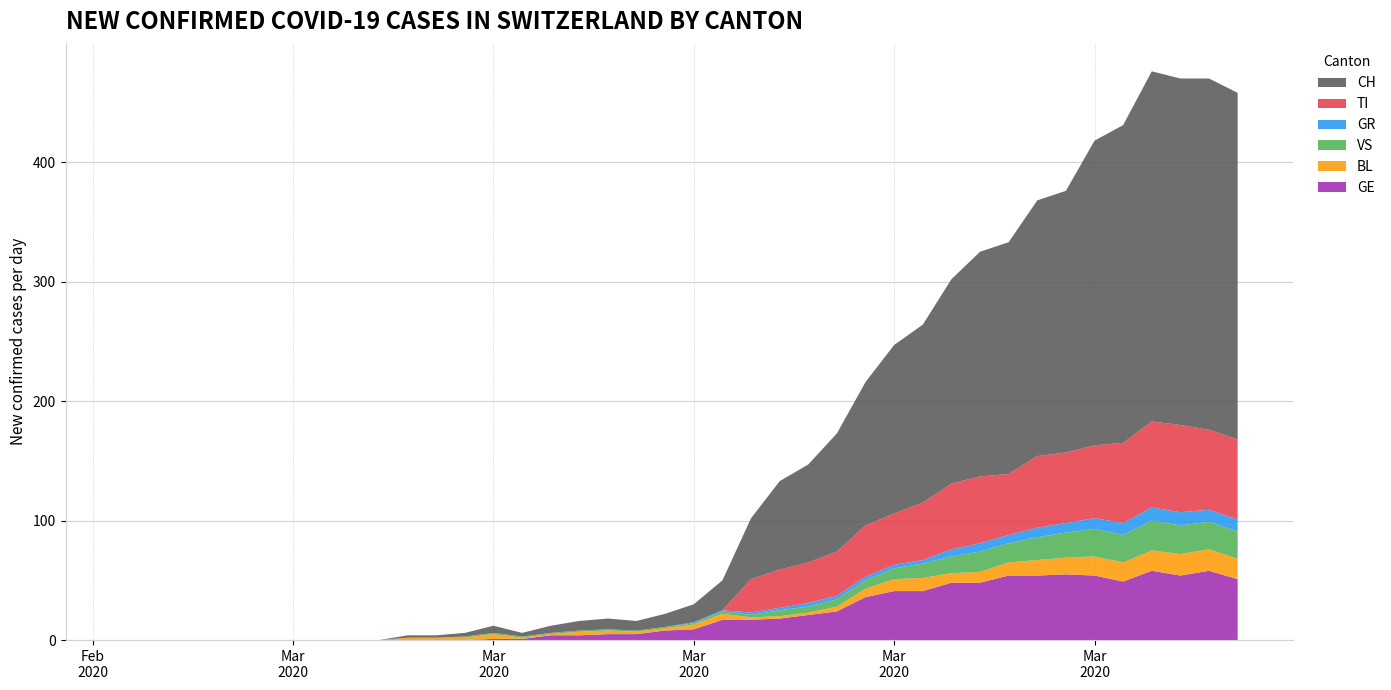

Reading right to left, list all the values displayed in this chart.

CH: 2020-04-04=290	2020-04-03=294	2020-04-02=290	2020-04-01=293	2020-03-31=266	2020-03-30=255	2020-03-29=219	2020-03-28=214	2020-03-27=194	2020-03-26=188	2020-03-25=171	2020-03-24=149	2020-03-23=141	2020-03-22=120	2020-03-21=99	2020-03-20=82	2020-03-19=74	2020-03-18=51	2020-03-17=25	2020-03-16=15	2020-03-15=11	2020-03-14=8	2020-03-13=9	2020-03-12=8	2020-03-11=6	2020-03-10=3	2020-03-09=6	2020-03-08=3	2020-03-07=2	2020-03-06=2	2020-03-05=0	2020-03-04=0	2020-03-03=0	2020-03-02=0	2020-03-01=0	2020-02-29=0	2020-02-28=0	2020-02-27=0	2020-02-26=0	2020-02-25=0
TI: 2020-04-04=67	2020-04-03=67	2020-04-02=73	2020-04-01=72	2020-03-31=67	2020-03-30=61	2020-03-29=59	2020-03-28=60	2020-03-27=51	2020-03-26=56	2020-03-25=55	2020-03-24=48	2020-03-23=43	2020-03-22=43	2020-03-21=37	2020-03-20=34	2020-03-19=32	2020-03-18=28	2020-03-17=0	2020-03-16=0	2020-03-15=0	2020-03-14=0	2020-03-13=0	2020-03-12=0	2020-03-11=0	2020-03-10=0	2020-03-09=0	2020-03-08=0	2020-03-07=0	2020-03-06=0	2020-03-05=0	2020-03-04=0	2020-03-03=0	2020-03-02=0	2020-03-01=0	2020-02-29=0	2020-02-28=0	2020-02-27=0	2020-02-26=0	2020-02-25=0
GR: 2020-04-04=10	2020-04-03=10	2020-04-02=11	2020-04-01=11	2020-03-31=10	2020-03-30=9	2020-03-29=8	2020-03-28=8	2020-03-27=7	2020-03-26=7	2020-03-25=6	2020-03-24=3	2020-03-23=3	2020-03-22=3	2020-03-21=3	2020-03-20=3	2020-03-19=2	2020-03-18=2	2020-03-17=1	2020-03-16=1	2020-03-15=0	2020-03-14=0	2020-03-13=0	2020-03-12=0	2020-03-11=0	2020-03-10=0	2020-03-09=0	2020-03-08=0	2020-03-07=0	2020-03-06=0	2020-03-05=0	2020-03-04=0	2020-03-03=0	2020-03-02=0	2020-03-01=0	2020-02-29=0	2020-02-28=0	2020-02-27=0	2020-02-26=0	2020-02-25=0
VS: 2020-04-04=23	2020-04-03=23	2020-04-02=24	2020-04-01=25	2020-03-31=23	2020-03-30=23	2020-03-29=21	2020-03-28=19	2020-03-27=16	2020-03-26=17	2020-03-25=14	2020-03-24=12	2020-03-23=9	2020-03-22=7	2020-03-21=6	2020-03-20=5	2020-03-19=5	2020-03-18=2	2020-03-17=2	2020-03-16=1	2020-03-15=1	2020-03-14=1	2020-03-13=1	2020-03-12=1	2020-03-11=1	2020-03-10=1	2020-03-09=1	2020-03-08=1	2020-03-07=0	2020-03-06=0	2020-03-05=0	2020-03-04=0	2020-03-03=0	2020-03-02=0	2020-03-01=0	2020-02-29=0	2020-02-28=0	2020-02-27=0	2020-02-26=0	2020-02-25=0
BL: 2020-04-04=17	2020-04-03=18	2020-04-02=18	2020-04-01=17	2020-03-31=16	2020-03-30=16	2020-03-29=14	2020-03-28=13	2020-03-27=11	2020-03-26=9	2020-03-25=8	2020-03-24=11	2020-03-23=10	2020-03-22=7	2020-03-21=4	2020-03-20=2	2020-03-19=2	2020-03-18=2	2020-03-17=5	2020-03-16=4	2020-03-15=2	2020-03-14=2	2020-03-13=3	2020-03-12=3	2020-03-11=1	2020-03-10=1	2020-03-09=4	2020-03-08=2	2020-03-07=2	2020-03-06=2	2020-03-05=0	2020-03-04=0	2020-03-03=0	2020-03-02=0	2020-03-01=0	2020-02-29=0	2020-02-28=0	2020-02-27=0	2020-02-26=0	2020-02-25=0
GE: 2020-04-04=51	2020-04-03=58	2020-04-02=54	2020-04-01=58	2020-03-31=49	2020-03-30=54	2020-03-29=55	2020-03-28=54	2020-03-27=54	2020-03-26=48	2020-03-25=48	2020-03-24=41	2020-03-23=41	2020-03-22=36	2020-03-21=24	2020-03-20=21	2020-03-19=18	2020-03-18=17	2020-03-17=17	2020-03-16=9	2020-03-15=8	2020-03-14=5	2020-03-13=5	2020-03-12=4	2020-03-11=4	2020-03-10=1	2020-03-09=1	2020-03-08=0	2020-03-07=0	2020-03-06=0	2020-03-05=0	2020-03-04=0	2020-03-03=0	2020-03-02=0	2020-03-01=0	2020-02-29=0	2020-02-28=0	2020-02-27=0	2020-02-26=0	2020-02-25=0